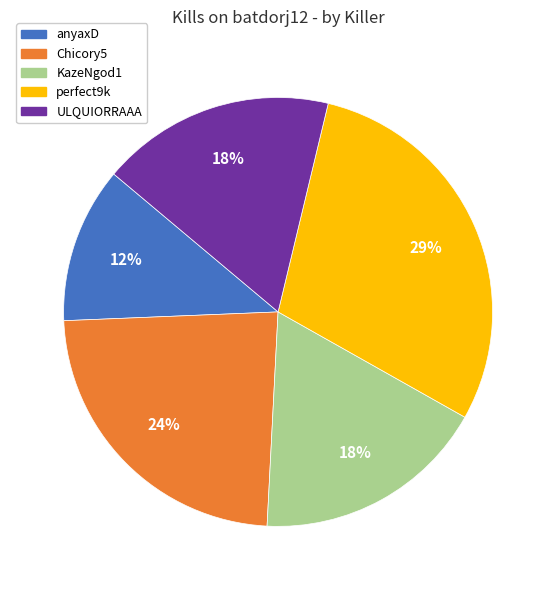

To the nearest percent, what is the average slice percentage?

20%